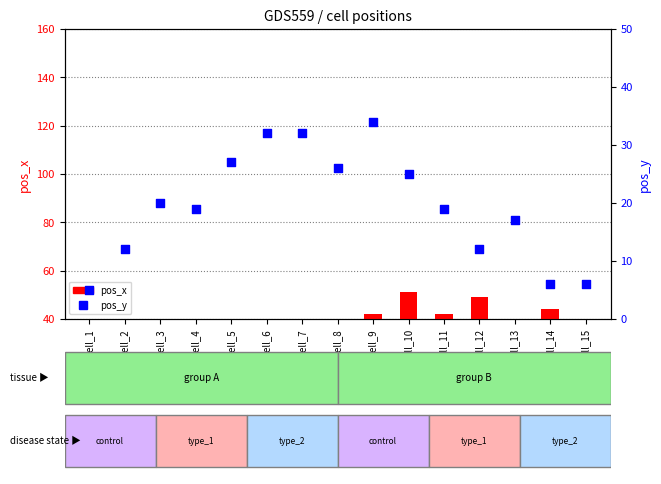

Which series reaches the minimum Y coordinate?

pos_y